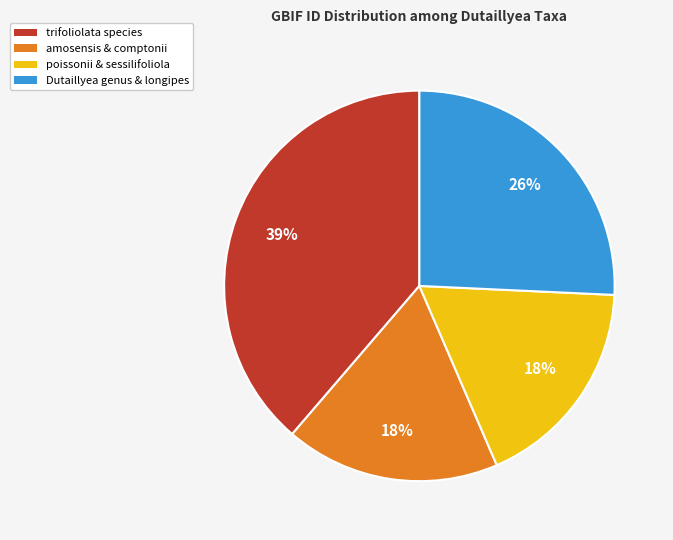

Does any single category account for the majority?

No